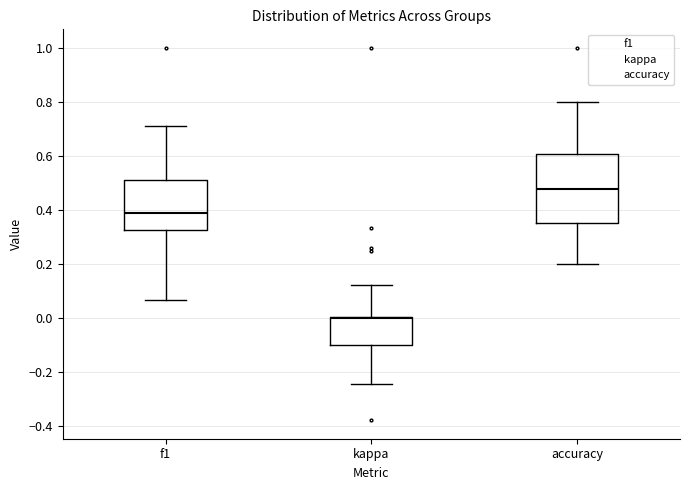

Comparing the boxes themselves (not the whiskers), which one is the tallest?

accuracy